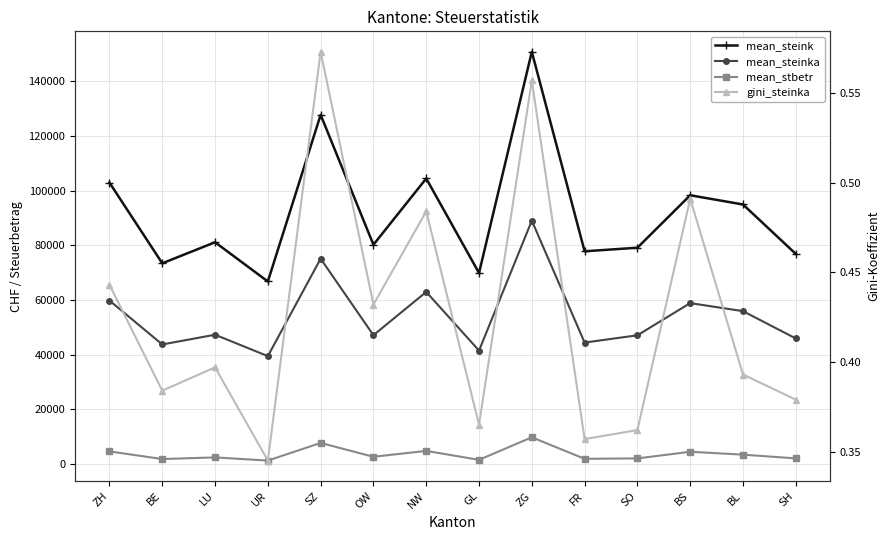

What is the label of the 4th point from the left?

UR